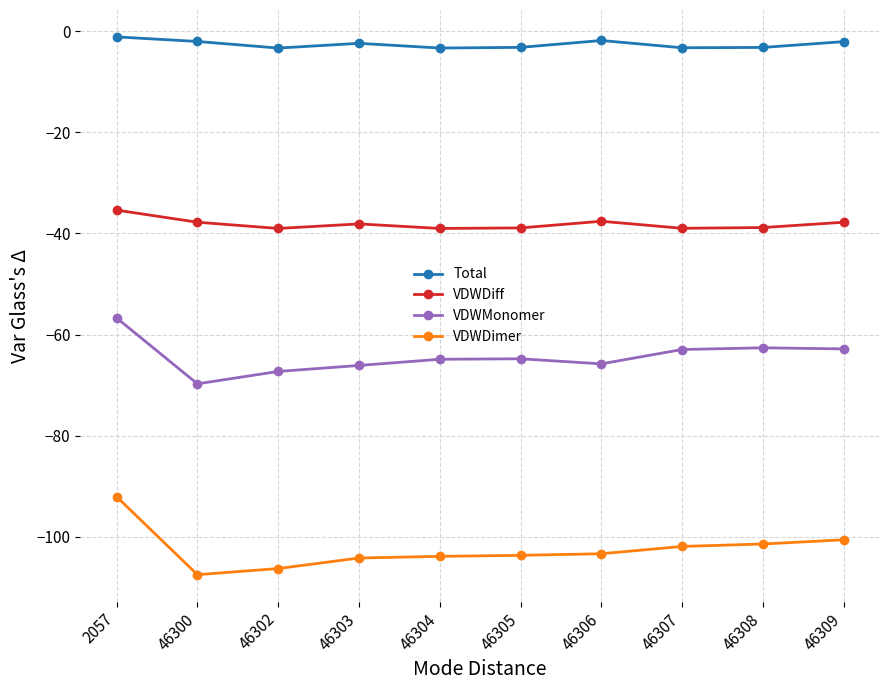

How many values in the VDWMonomer series exceed -64?

4